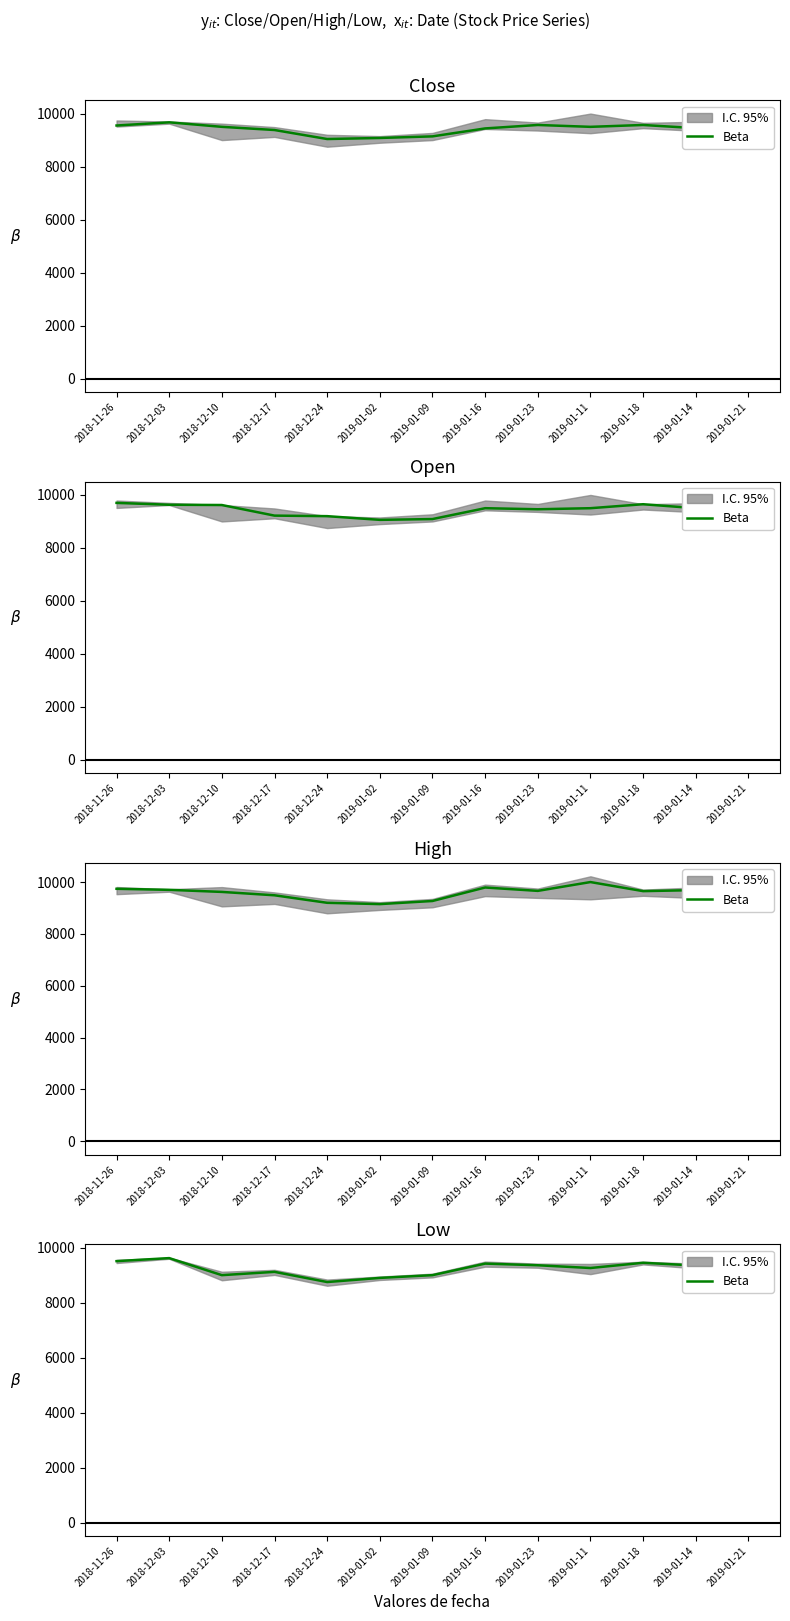

What is the difference between the maximum and minimum values?

870